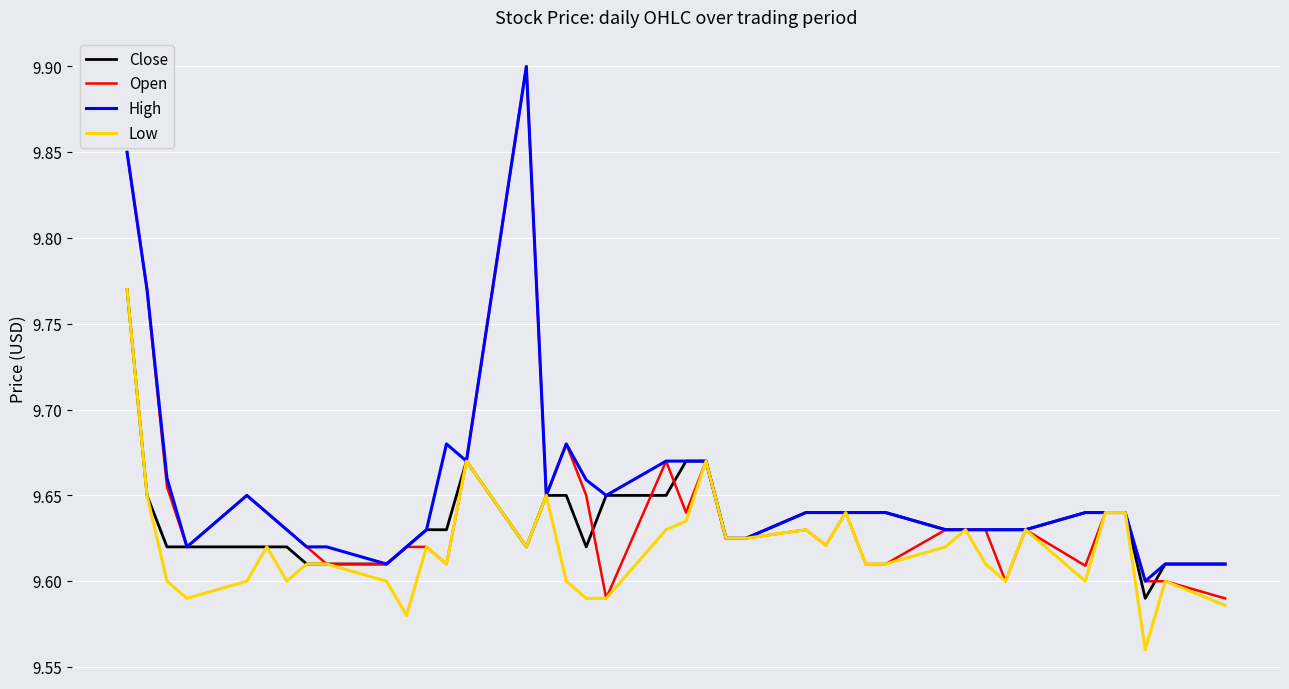

Which series has the widest spread of values?

Open